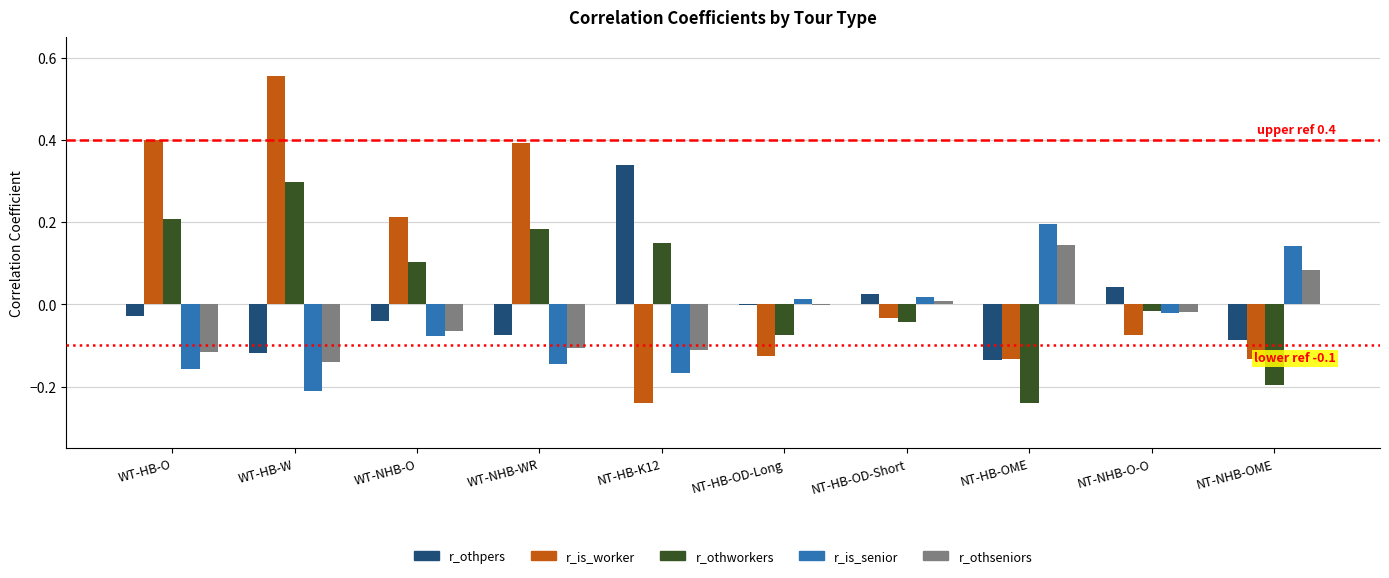

The value of r_is_senior at NT-HB-OME is 0.2. True or false?

True